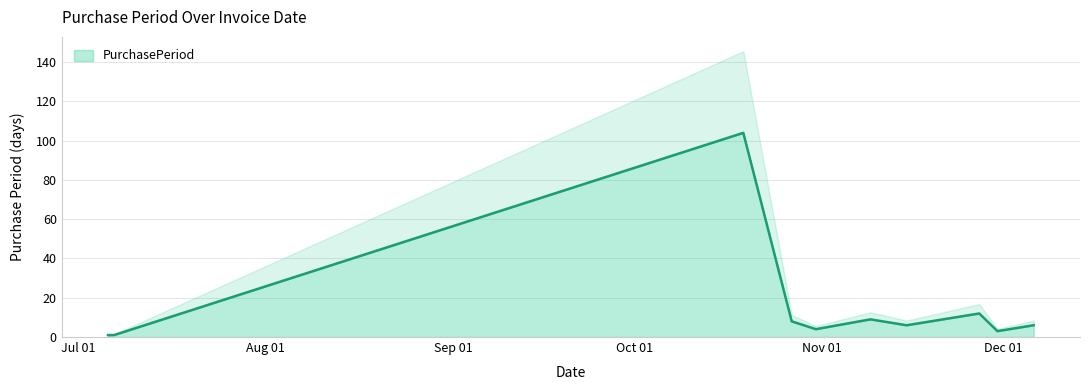

Does the chart display data point markers on the line(s)?

No